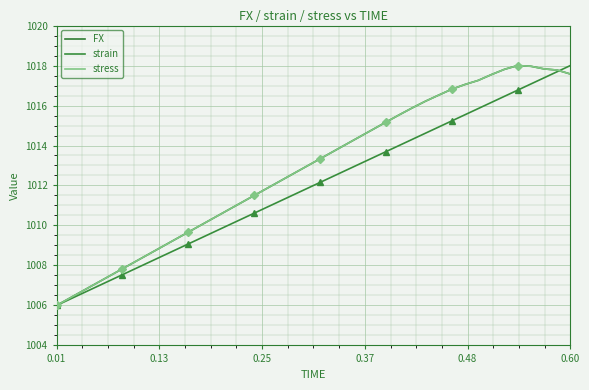

True or false: stress and FX cross at least once.

True